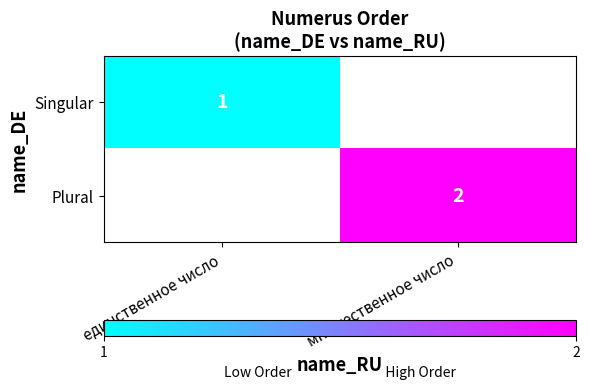

Which category has the highest value across all series?

множественное число